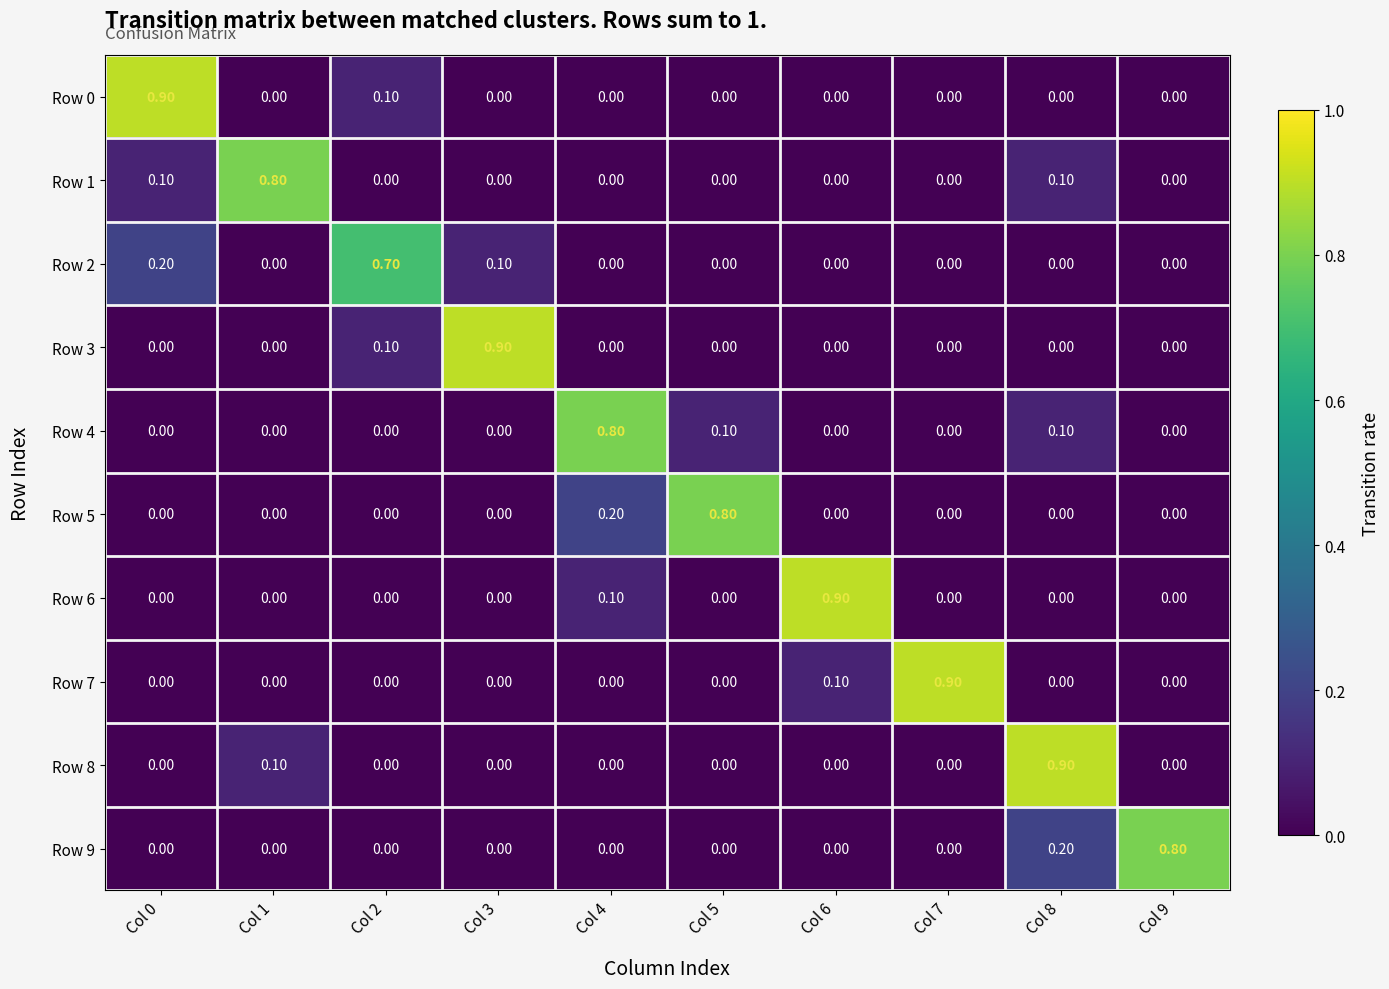

Between Col 0 and Col 9, which series saw the biggest shift?

Row 0